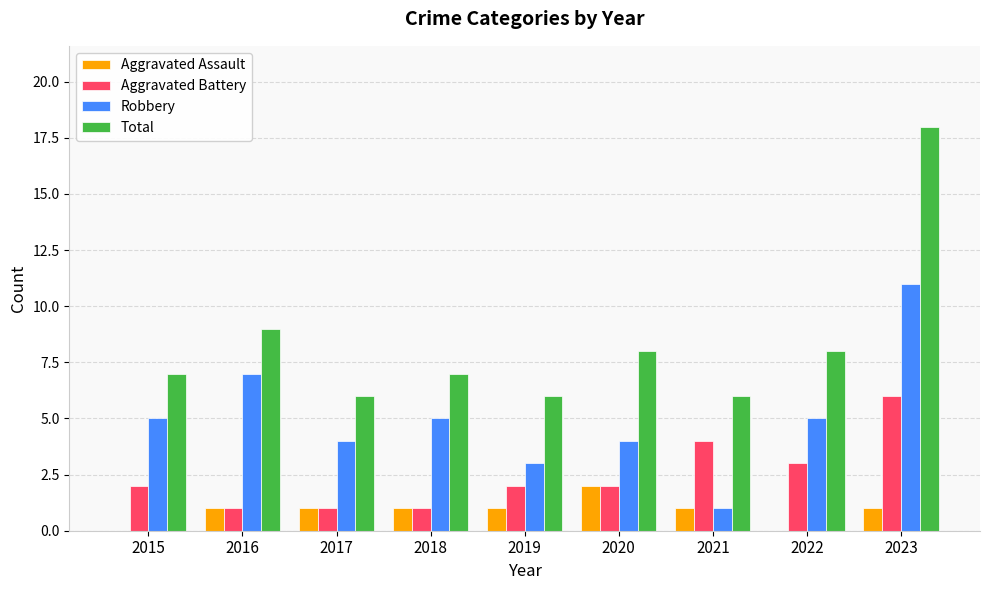

What value does the Aggravated Battery series have at 2022?

3